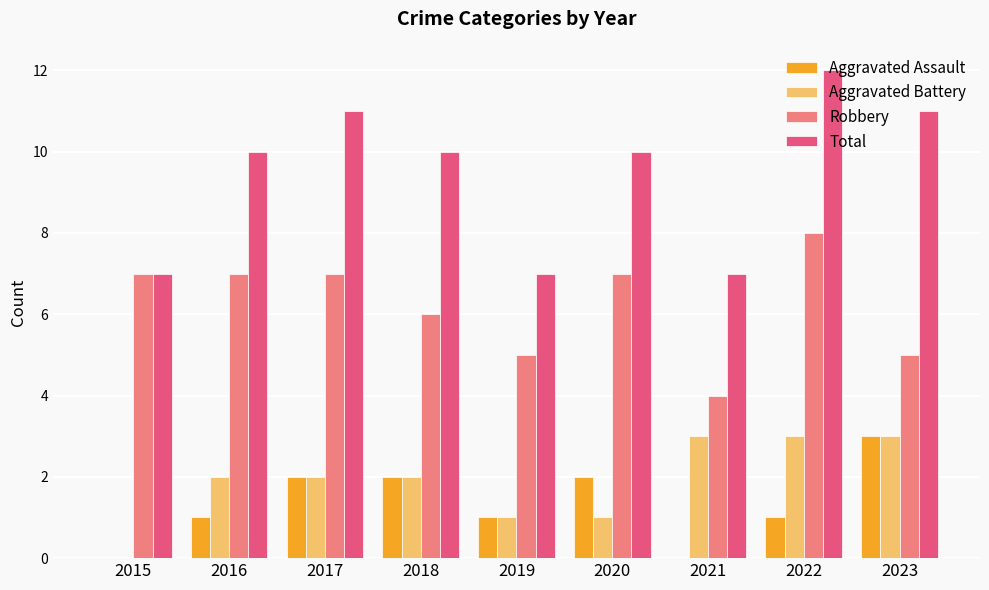

True or false: Total has a value of 4 at 2020.

False